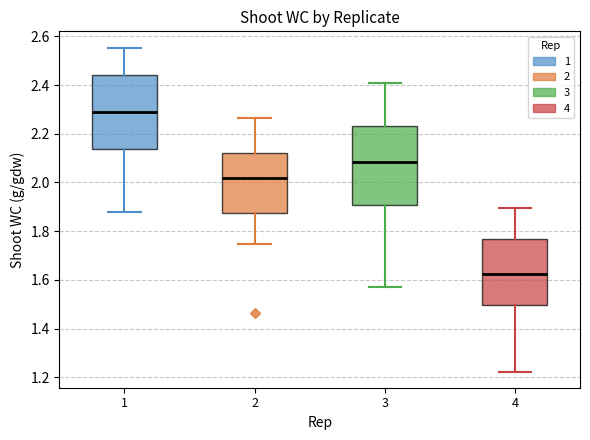

Which box has the highest median line?

1